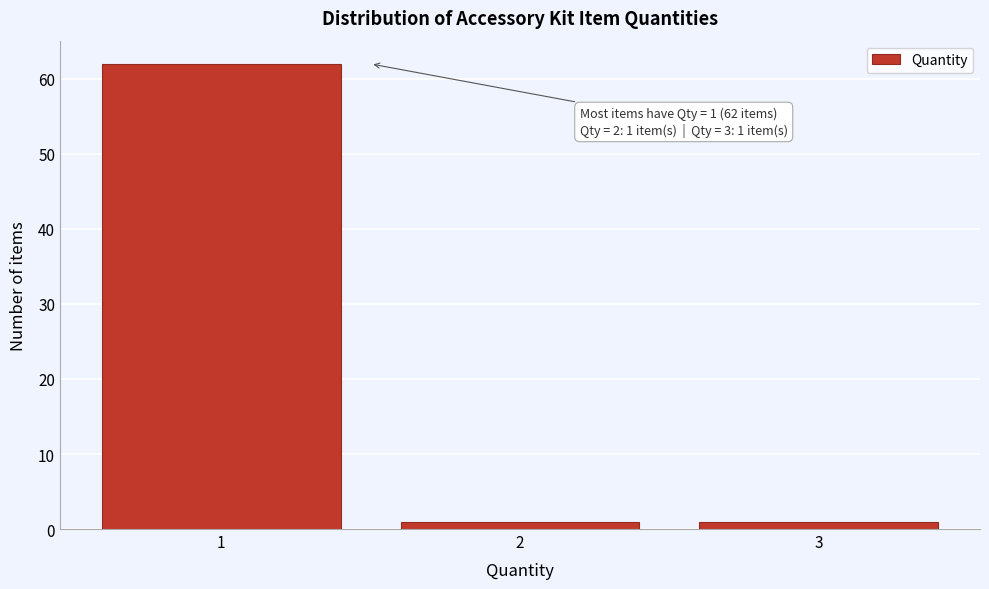

Over which range of the x-axis is the bar tallest?

0.5 to 1.5